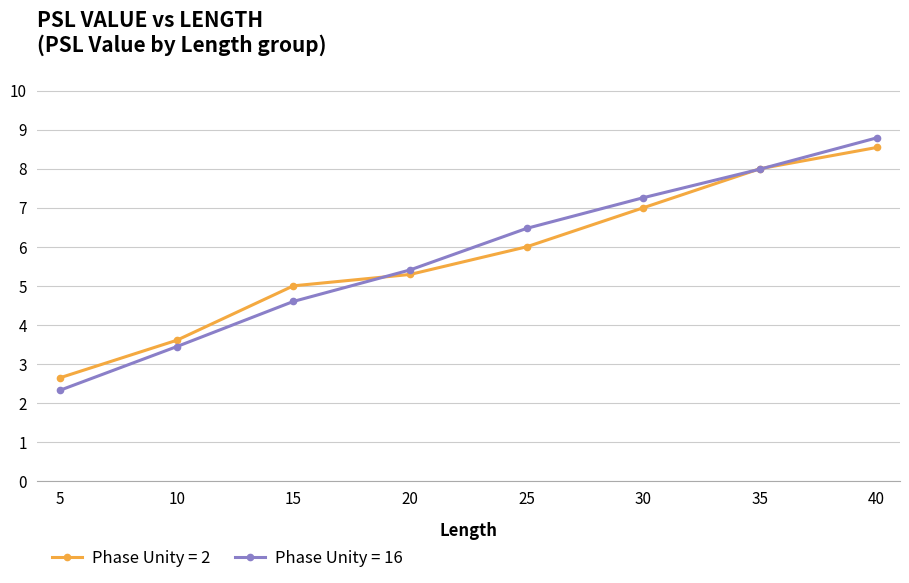

How many series are shown in this chart?

2